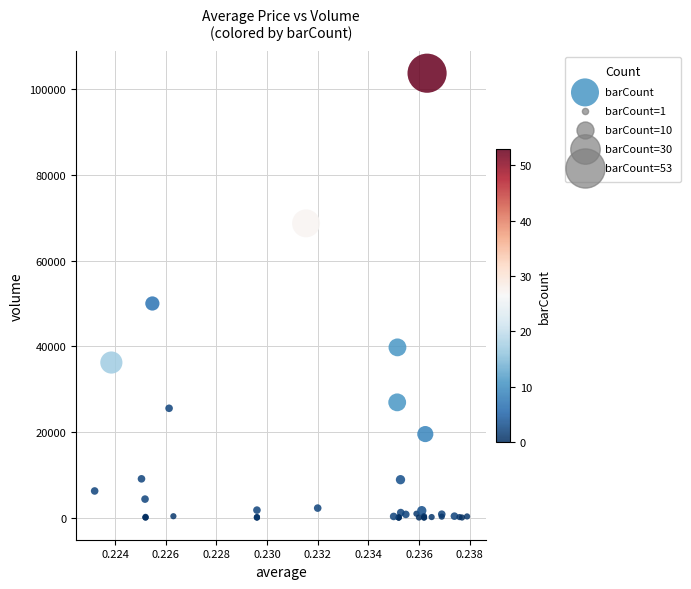

What Y value in the scatter plot is closest to 51898?

50000